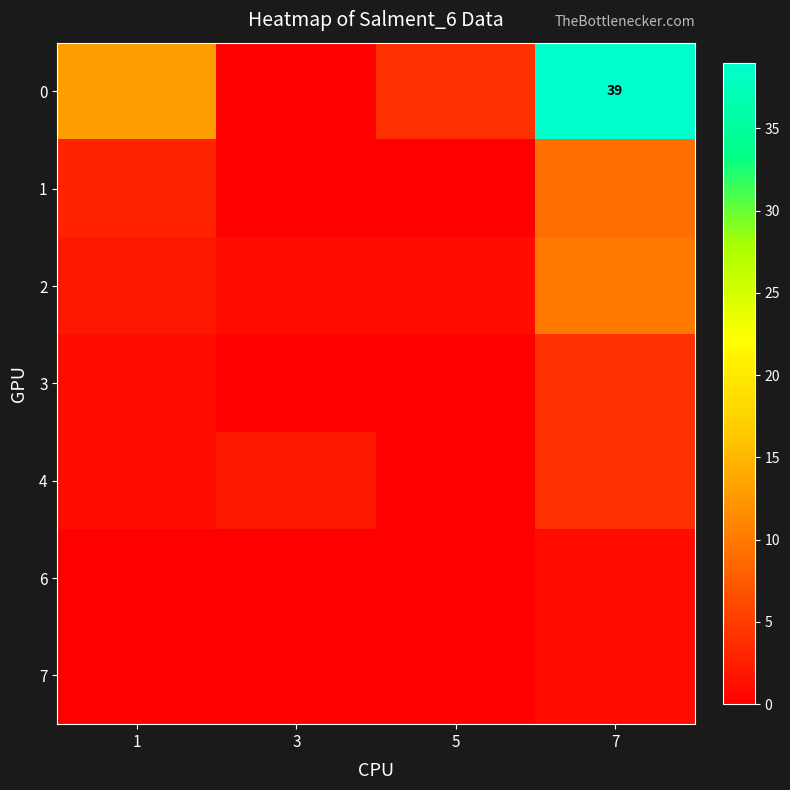

True or false: 0 has a value of 70 at 7.

False